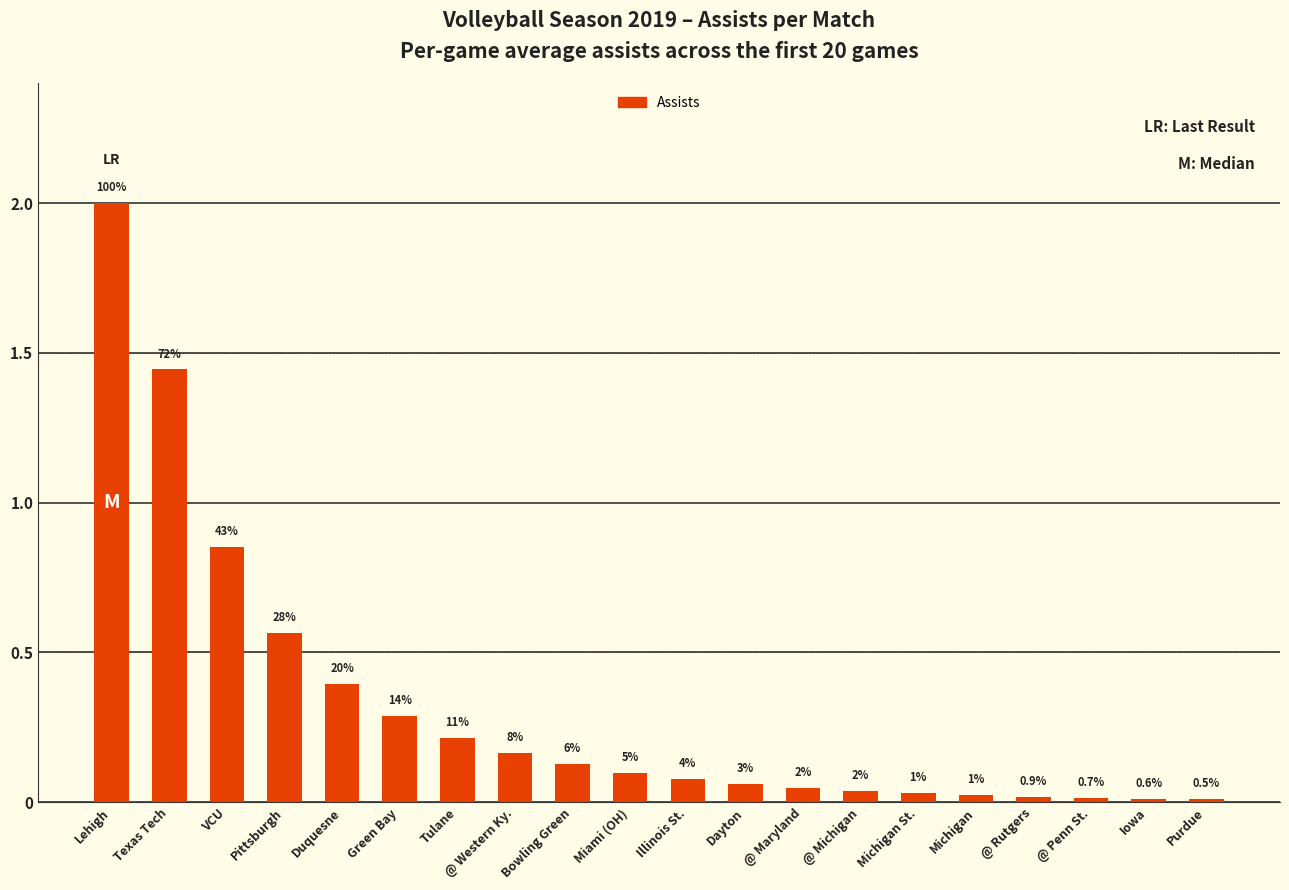

How many bars are there in total?

20